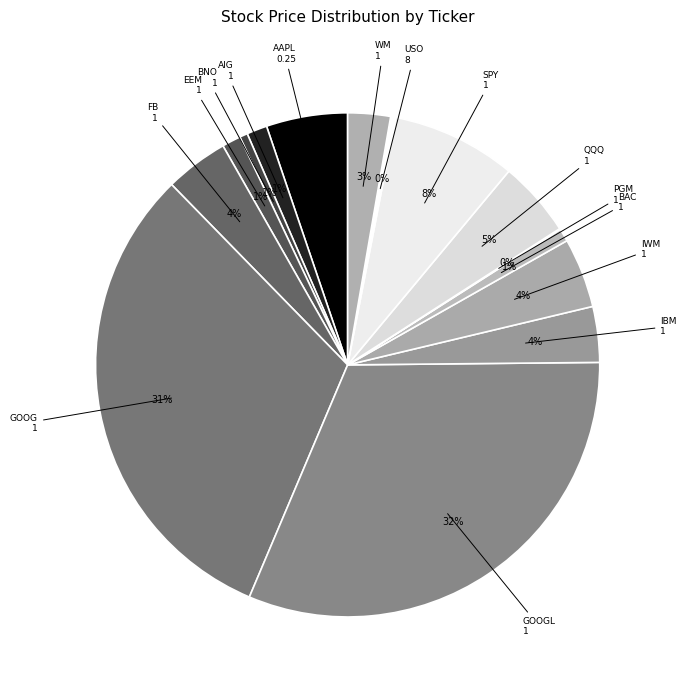

What is the smallest slice in the pie chart?

1 (PGM)